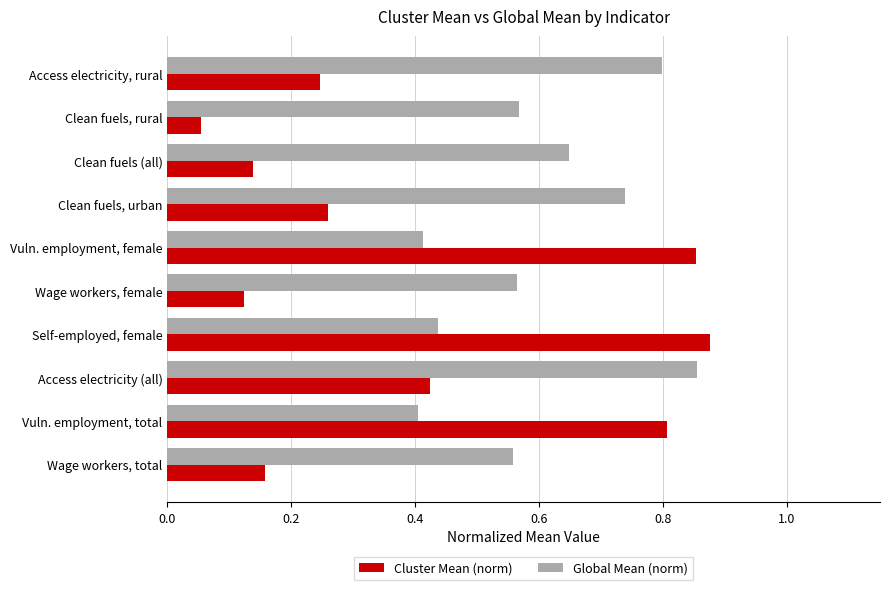

Which series has the widest spread of values?

Cluster Mean (norm)